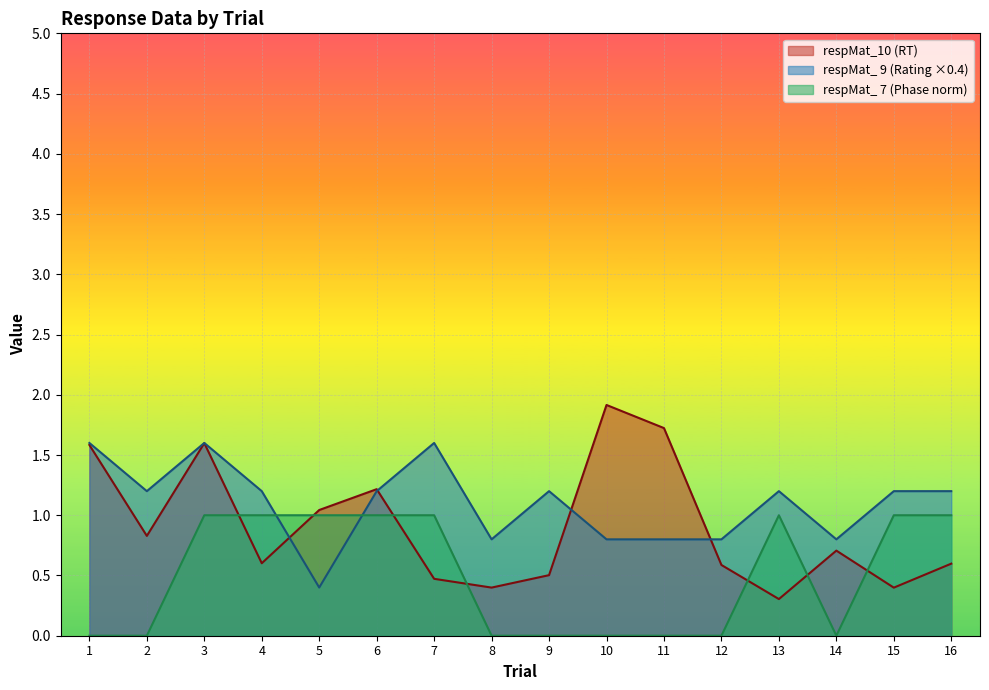

How many values in the respMat_ 9 series exceed 1?

10